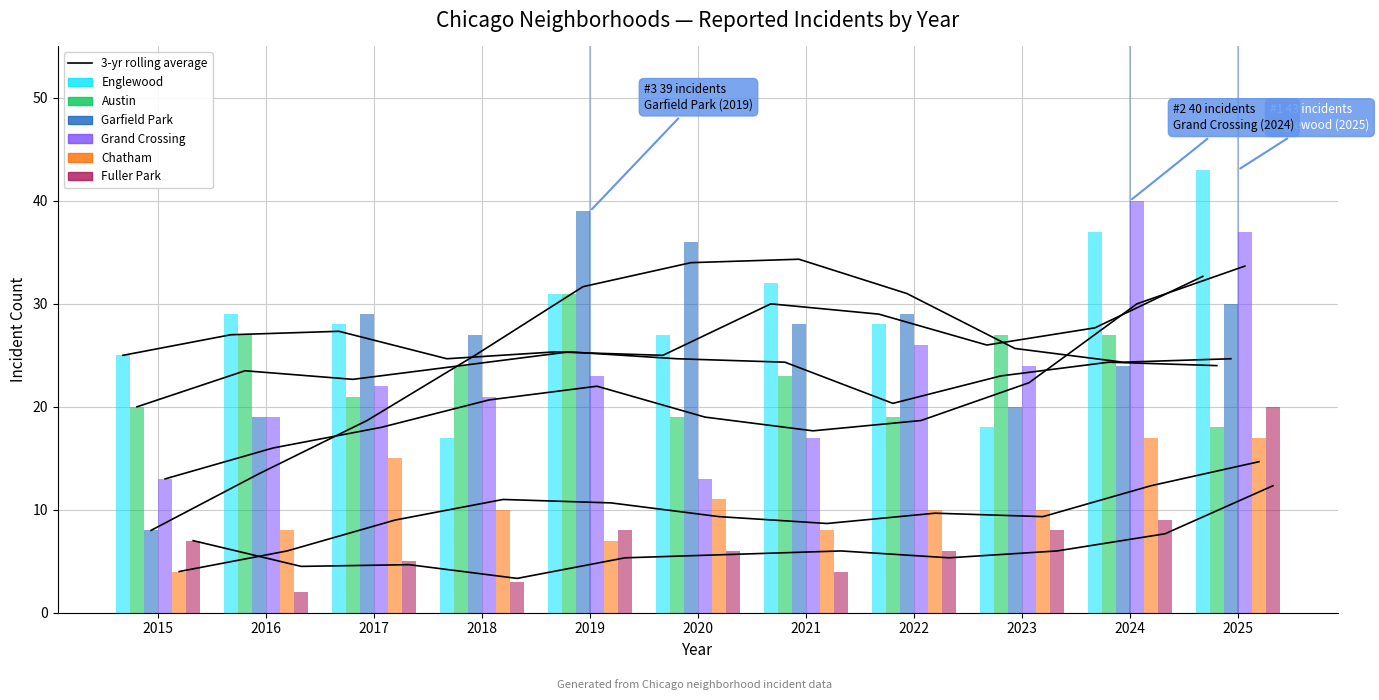

Does the chart contain any negative values?

No